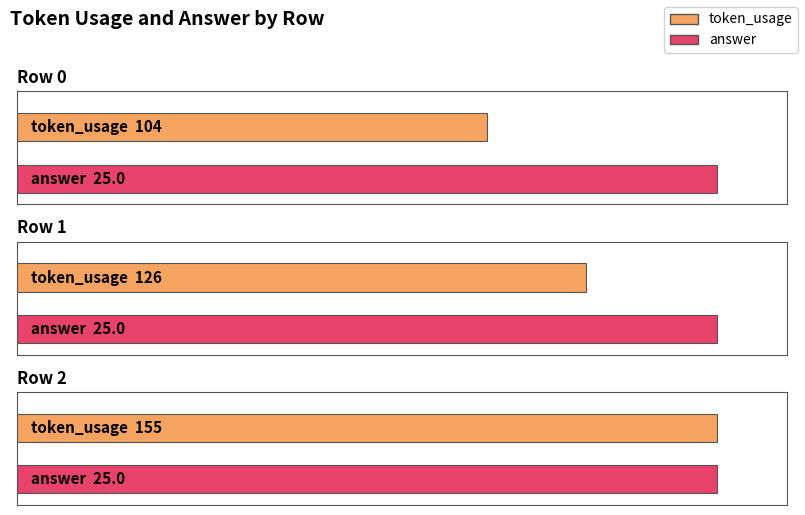

Reading left to right, what are all the values shown in this chart?

token_usage: 104	126	155
answer: 25	25	25